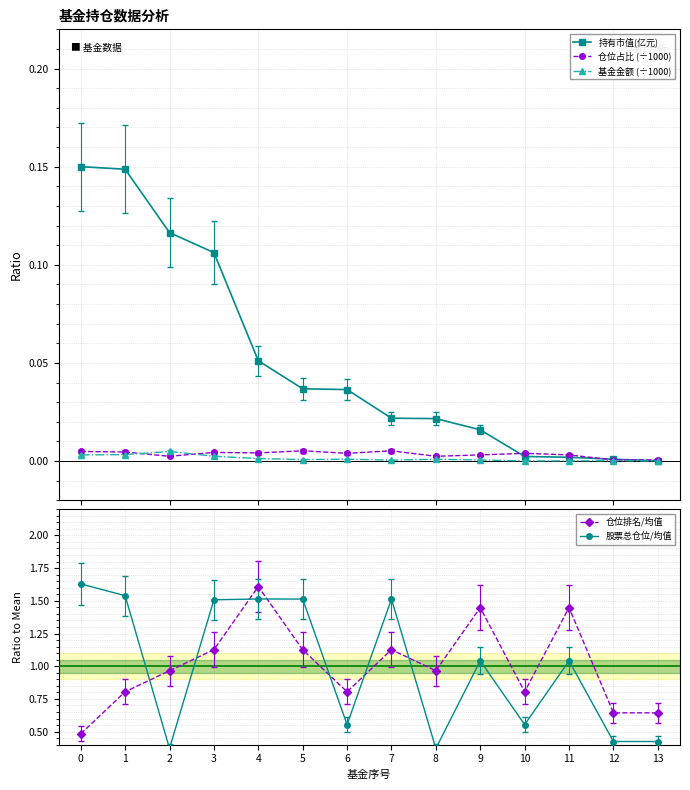

What is the spread (max minus min) of values at 4?

1.6